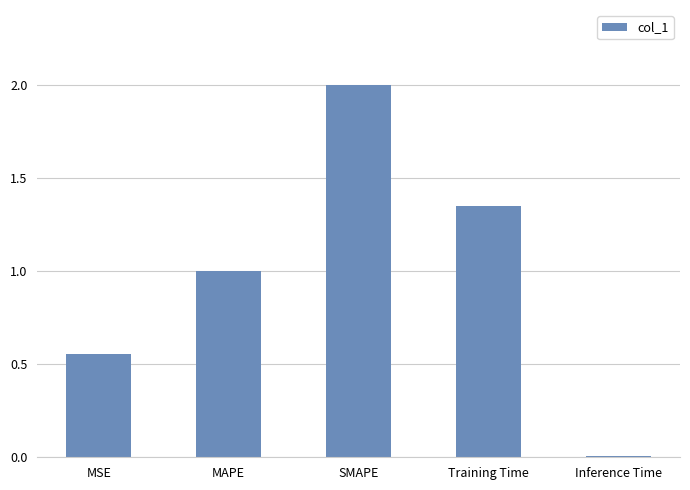

List the labels in order of value, largest first.

SMAPE, Training Time, MAPE, MSE, Inference Time